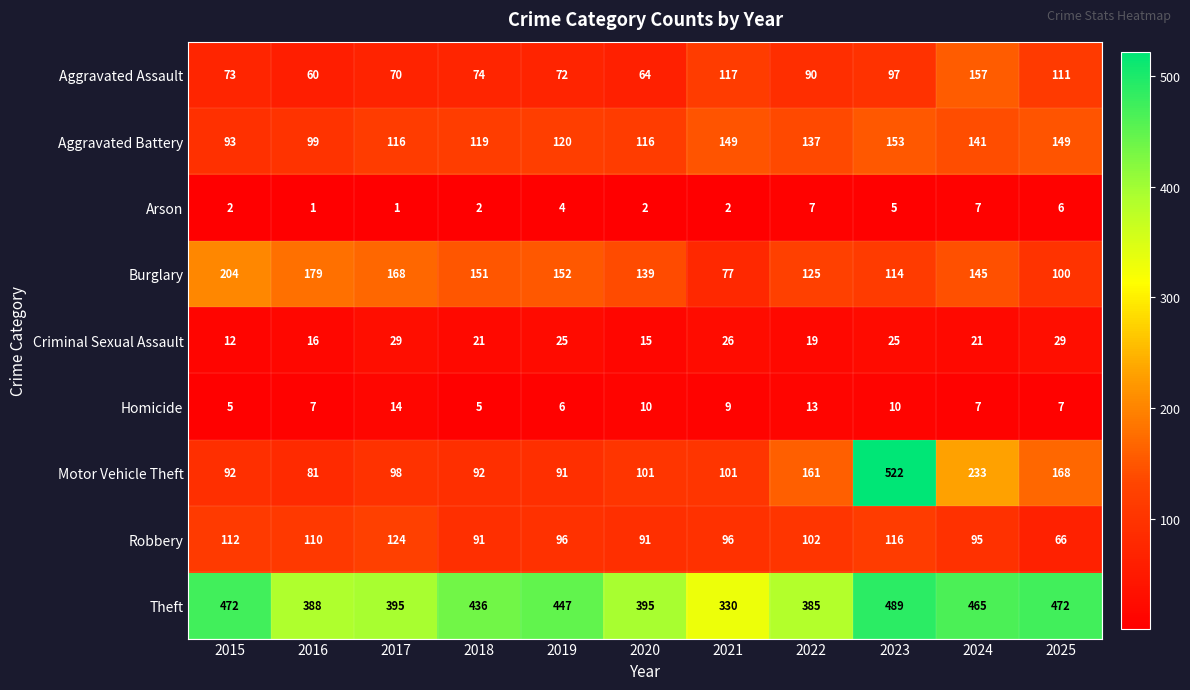

What is the difference between the Homicide values at 2021 and 2022?

4